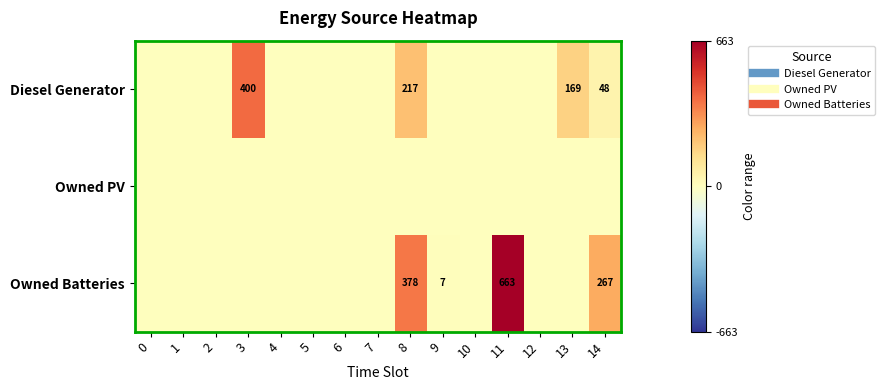

What is the greatest value displayed?

663